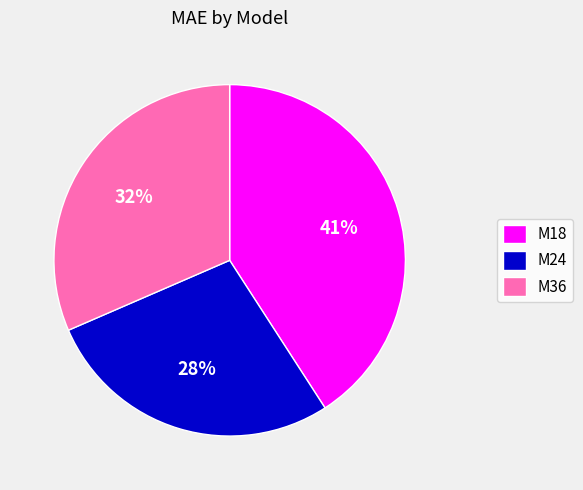

The M36 slice represents 46% of the pie. True or false?

False